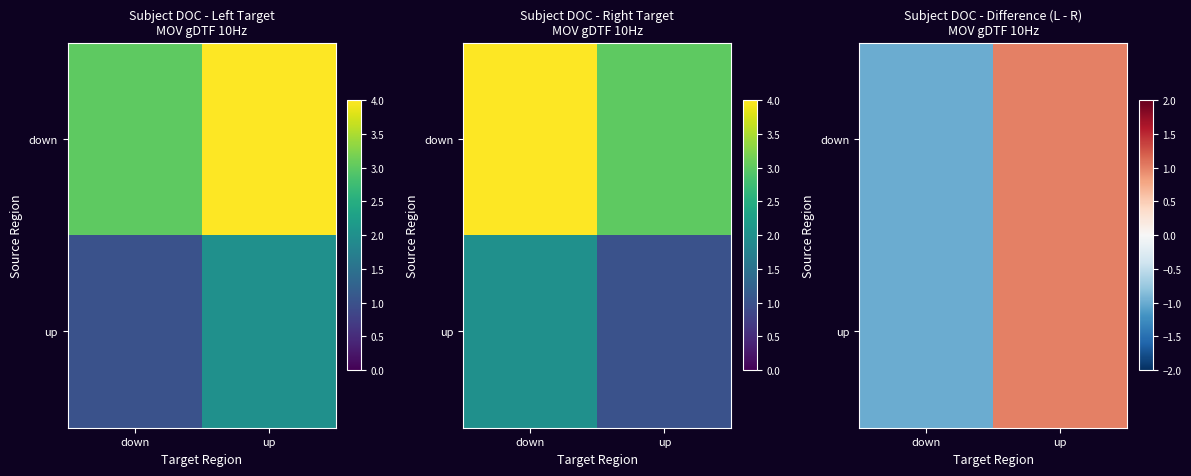

Count the number of data series in this chart.

2